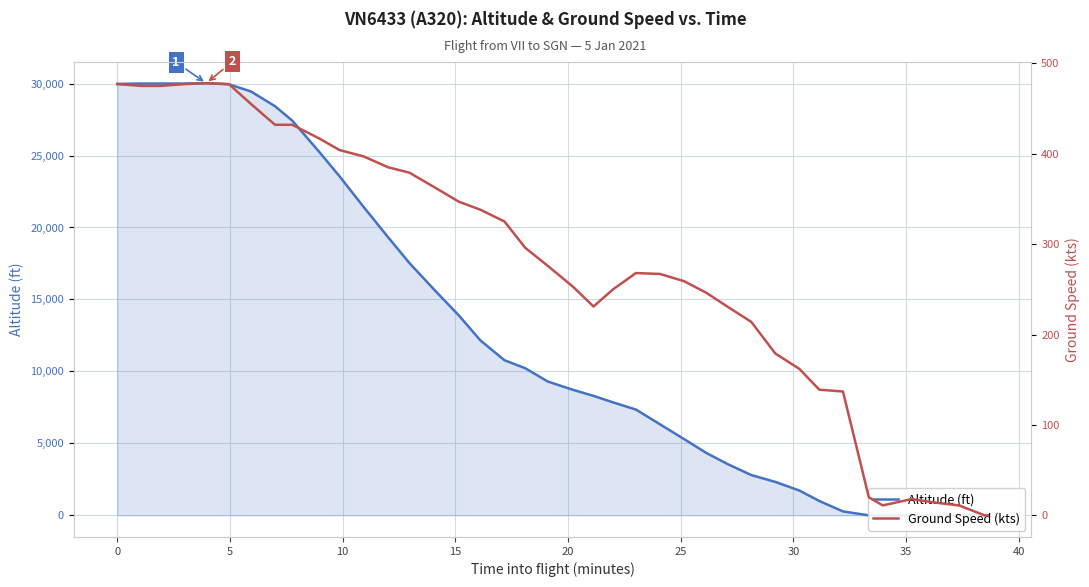

At how many categories does at least one series exceed 1320?

31